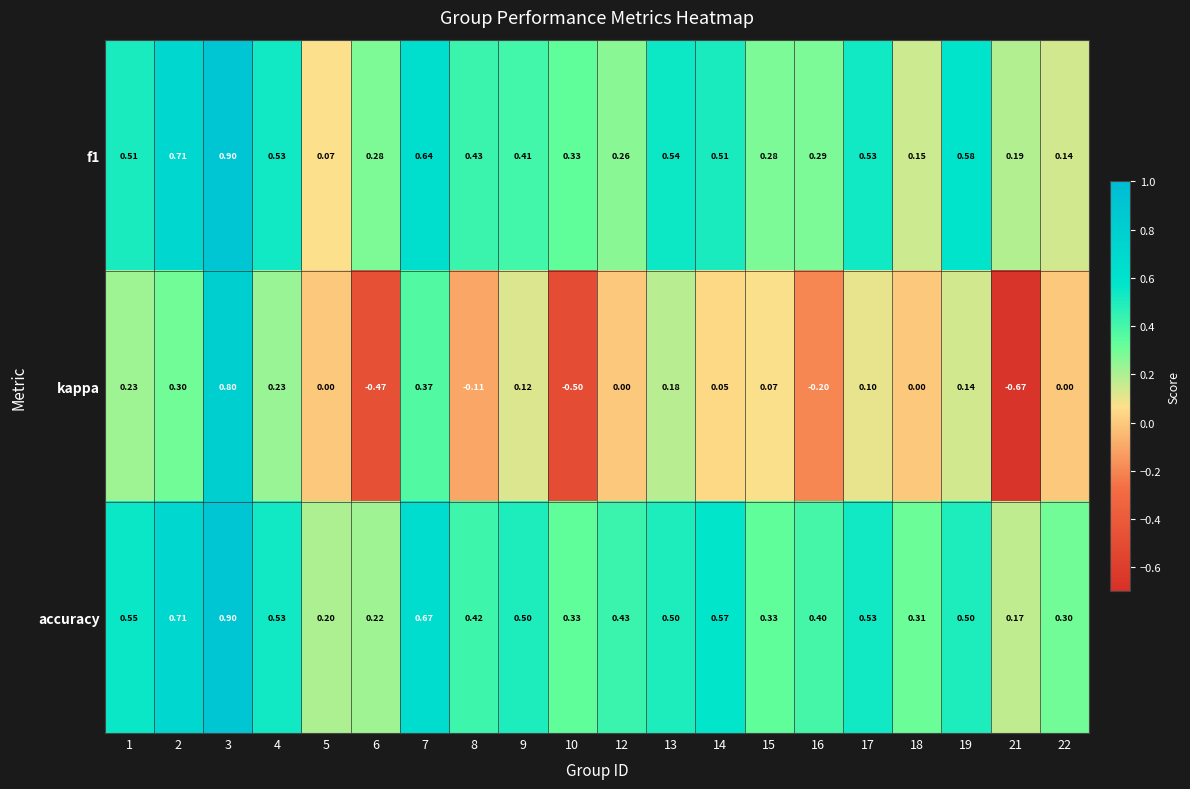

Which series has the widest spread of values?

kappa